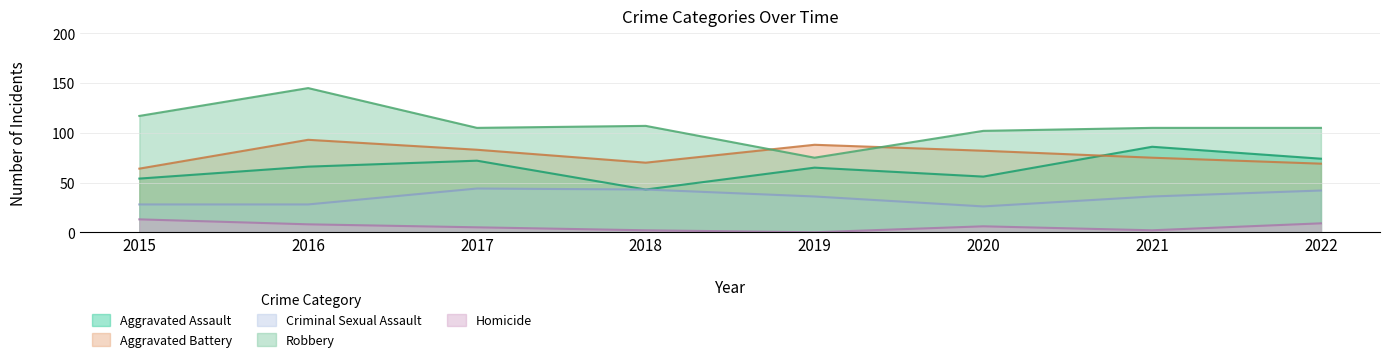

What is the approximate value of Criminal Sexual Assault at 2021, to the nearest 5?

35